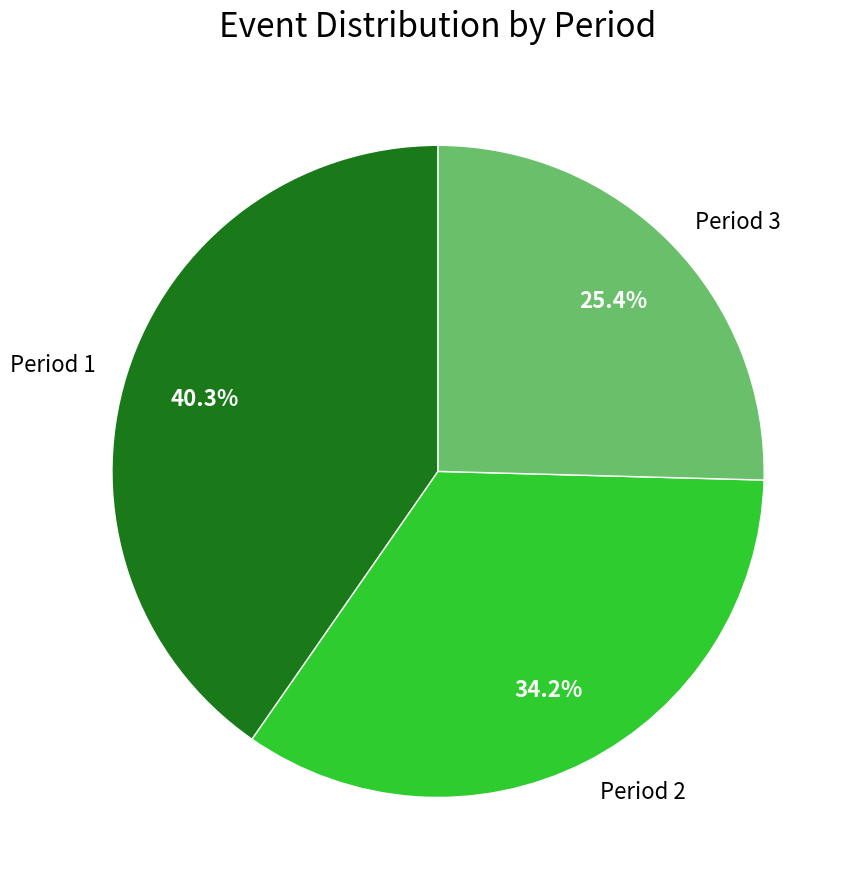

To the nearest percent, what is the average slice percentage?

33%